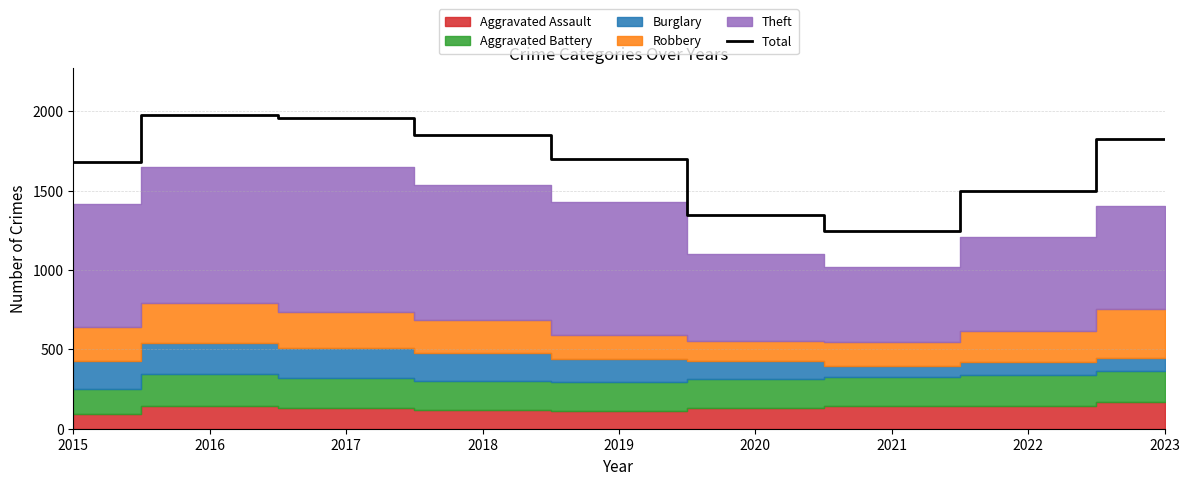

List the labels in order of value, largest first.

2016, 2017, 2018, 2023, 2019, 2015, 2022, 2020, 2021